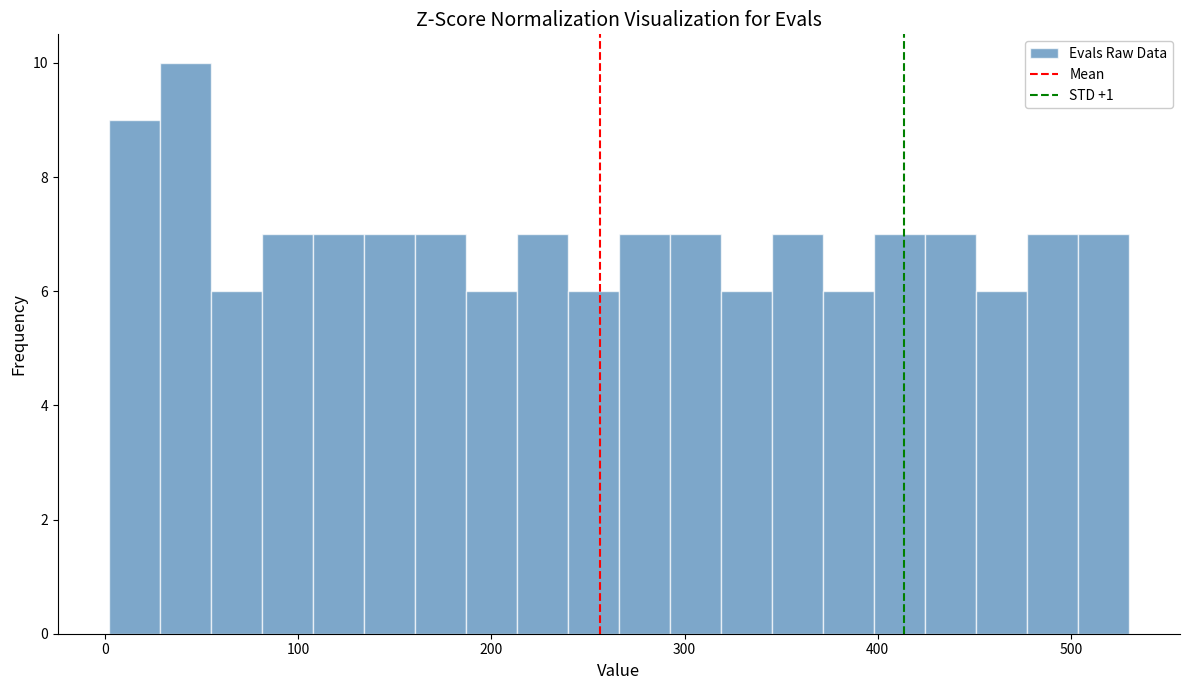

Read against the x-axis, roughly where is the centre of the tallest bar?

40